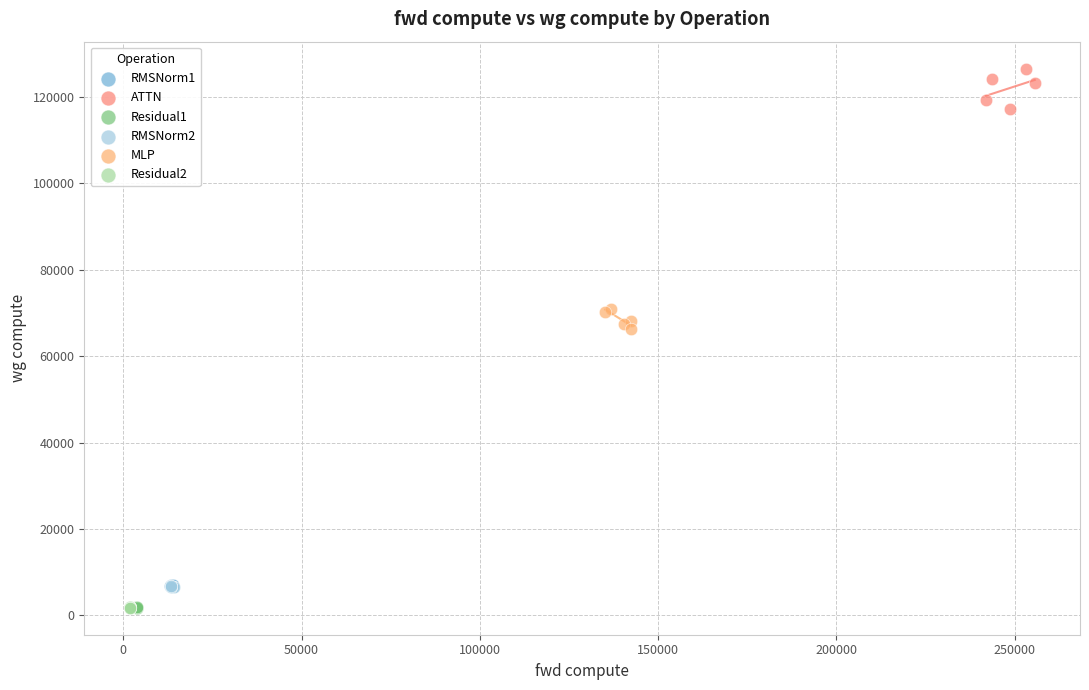

Which series contains the highest Y value?

ATTN